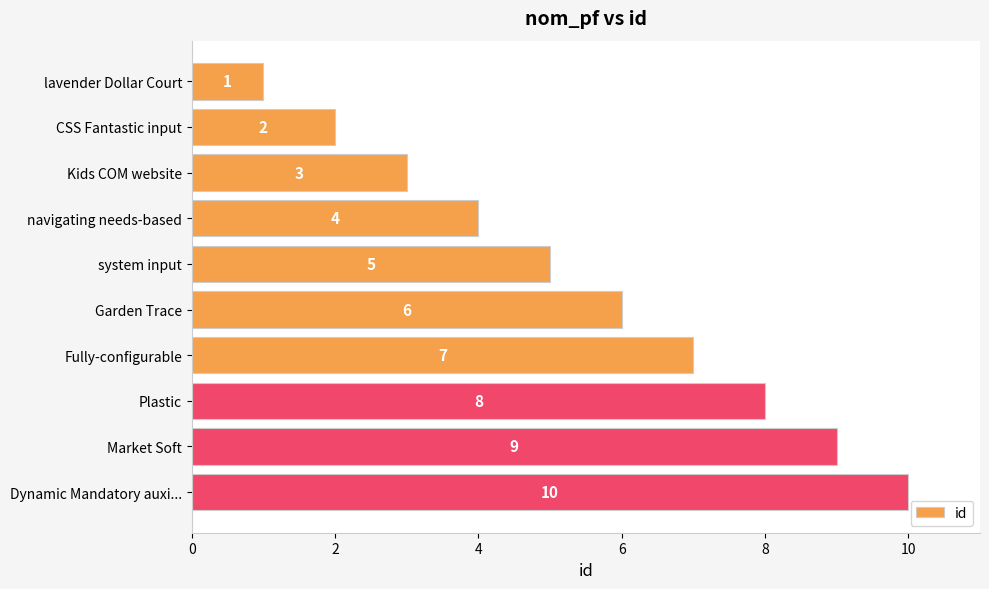

What is the average value?

6